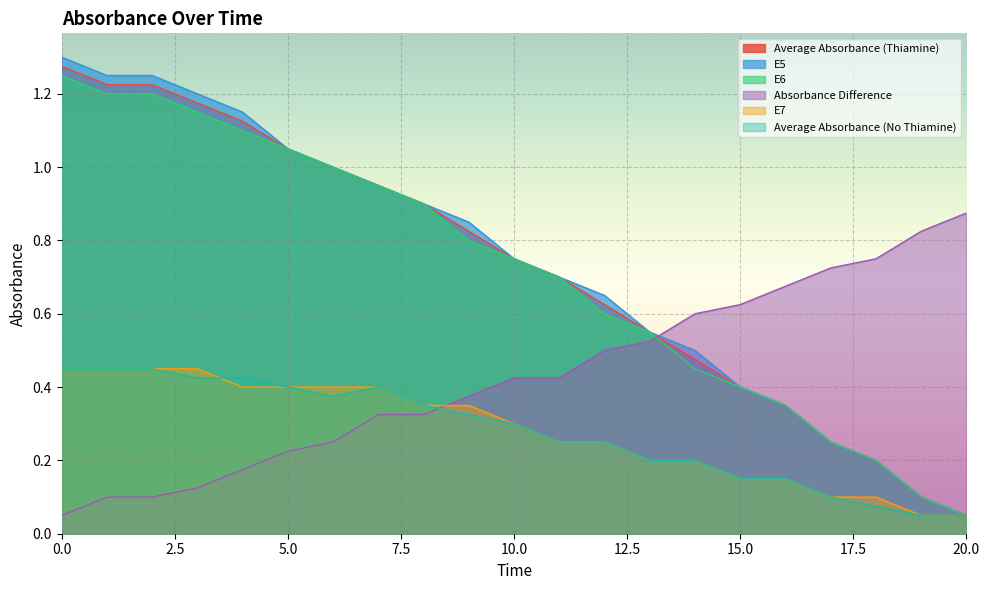

What is the difference between the highest and lowest values at 12?

0.4